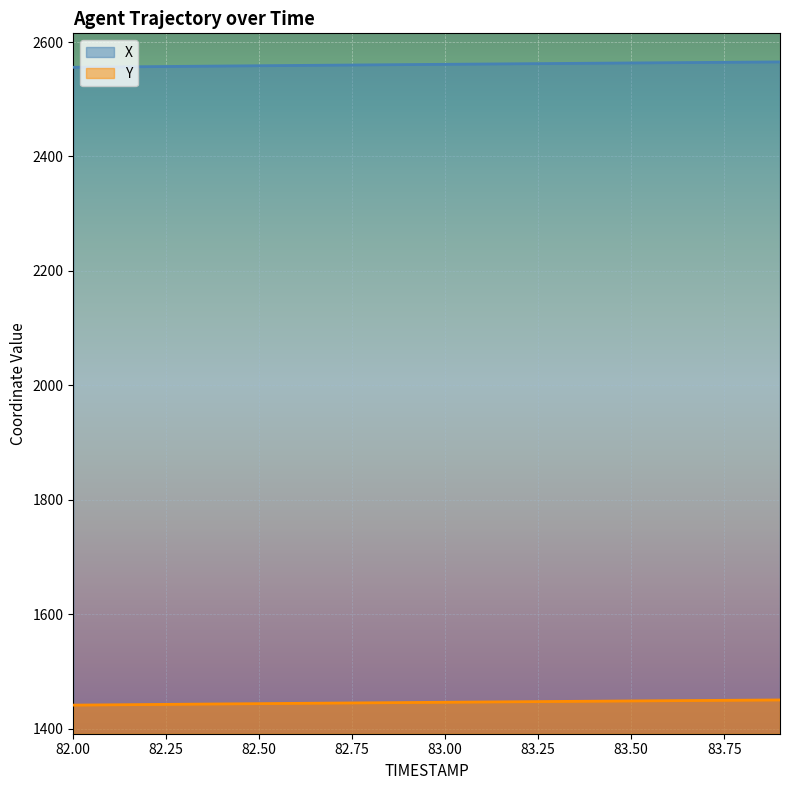

Reading left to right, transcribe all the data shown in this chart.

X: 82.0=2555.8	82.1=2556.4	82.2=2556.9	82.3=2557.5	82.4=2558.0	82.5=2558.5	82.6=2559.0	82.7=2559.5	82.8=2560.0	82.9=2560.5	83.0=2561.0	83.1=2561.5	83.2=2562.0	83.3=2562.5	83.4=2562.9	83.5=2563.4	83.6=2563.8	83.7=2564.3	83.8=2564.7	83.9=2565.2
Y: 82.0=1441.0	82.1=1441.5	82.2=1442.0	82.3=1442.5	82.4=1443.1	82.5=1443.6	82.6=1444.1	82.7=1444.5	82.8=1445.0	82.9=1445.5	83.0=1446.0	83.1=1446.5	83.2=1446.9	83.3=1447.4	83.4=1447.8	83.5=1448.3	83.6=1448.7	83.7=1449.2	83.8=1449.6	83.9=1450.0